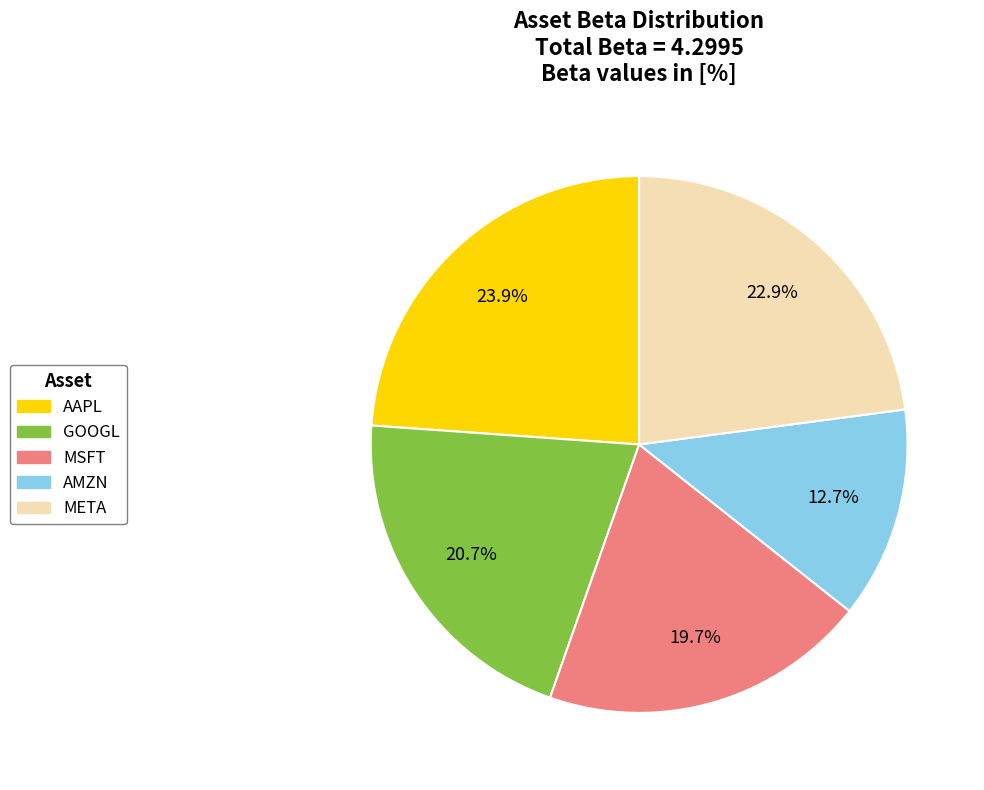

Does any single category account for the majority?

No